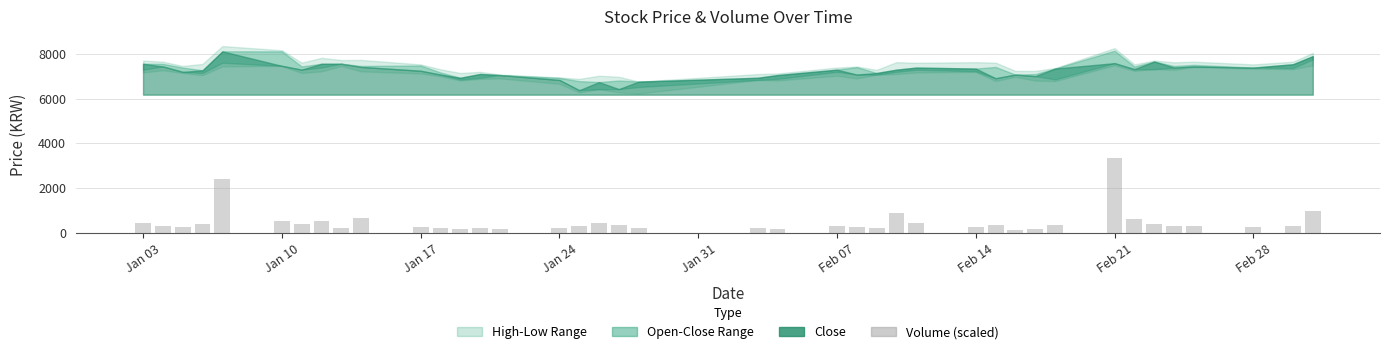

What is the maximum value shown in the chart?

3339.2